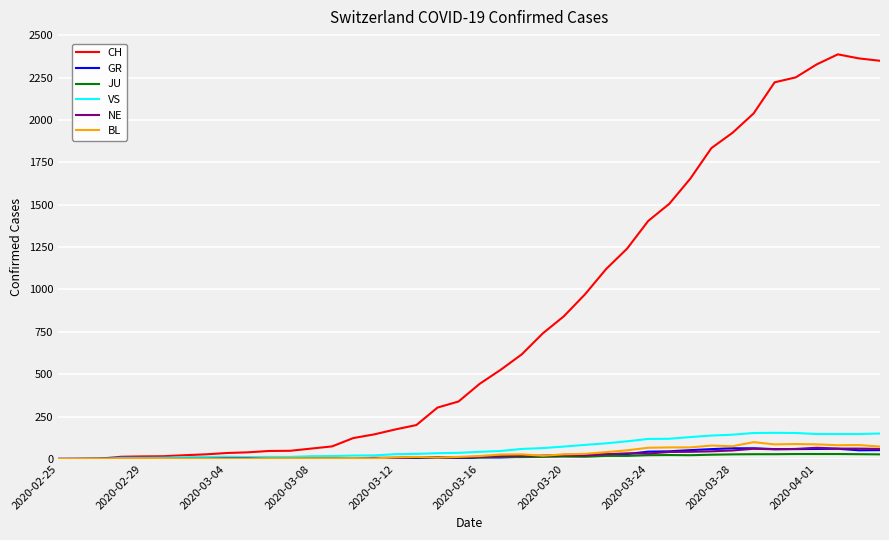

Which series has the largest total across all categories?

CH